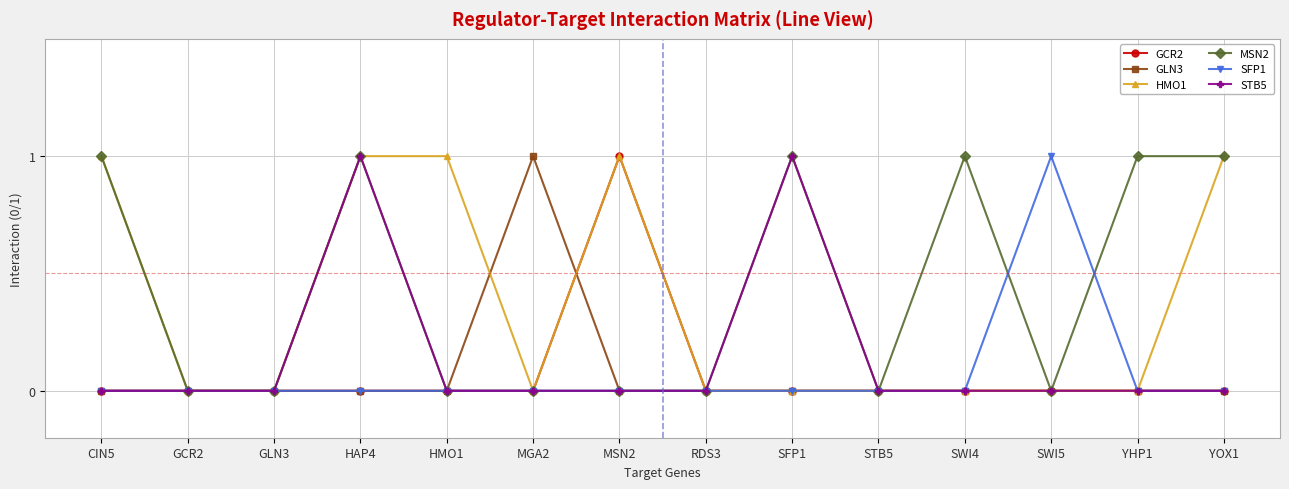

True or false: MSN2 has more than 0 interior local peaks.

True